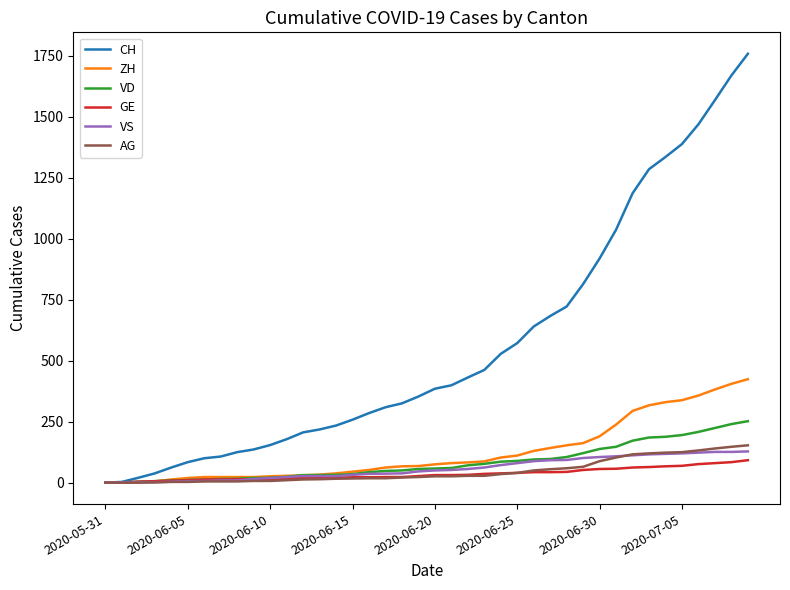

What is the highest value of the ZH series?

424